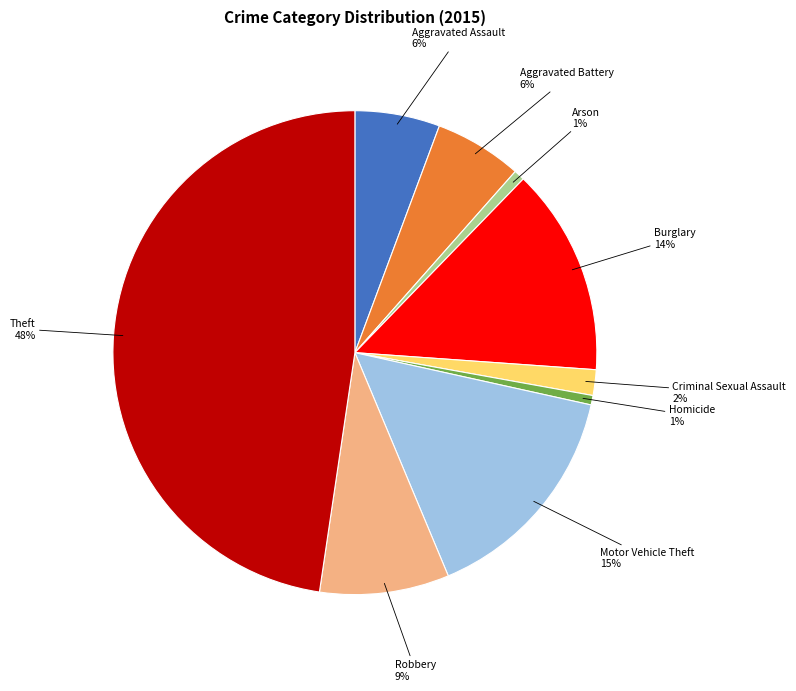

Does any single category account for the majority?

No